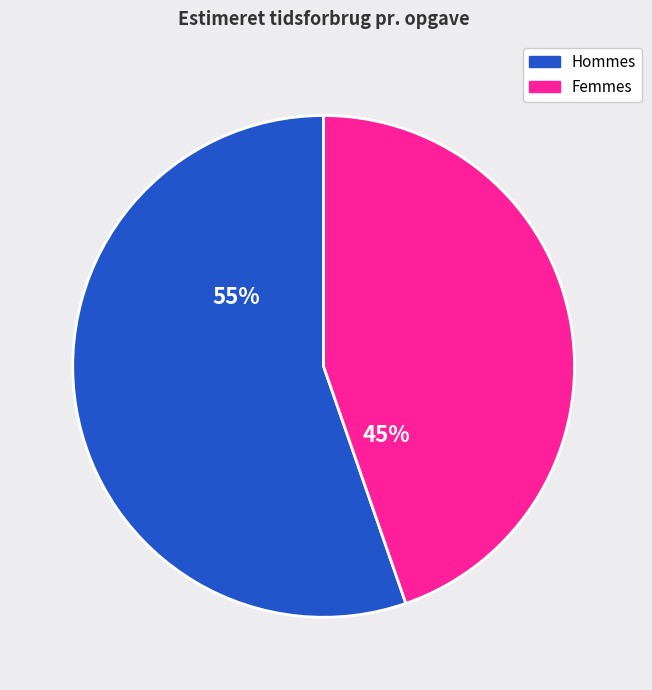

To the nearest percent, what percentage of the pie is Hommes?

55%